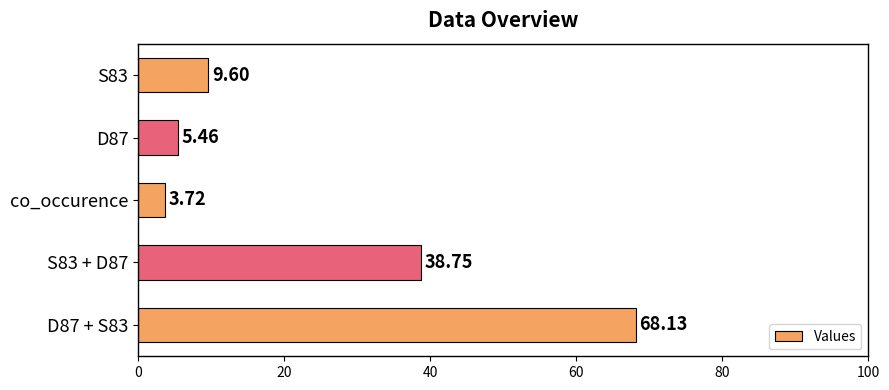

Count the number of categories in the chart.

5